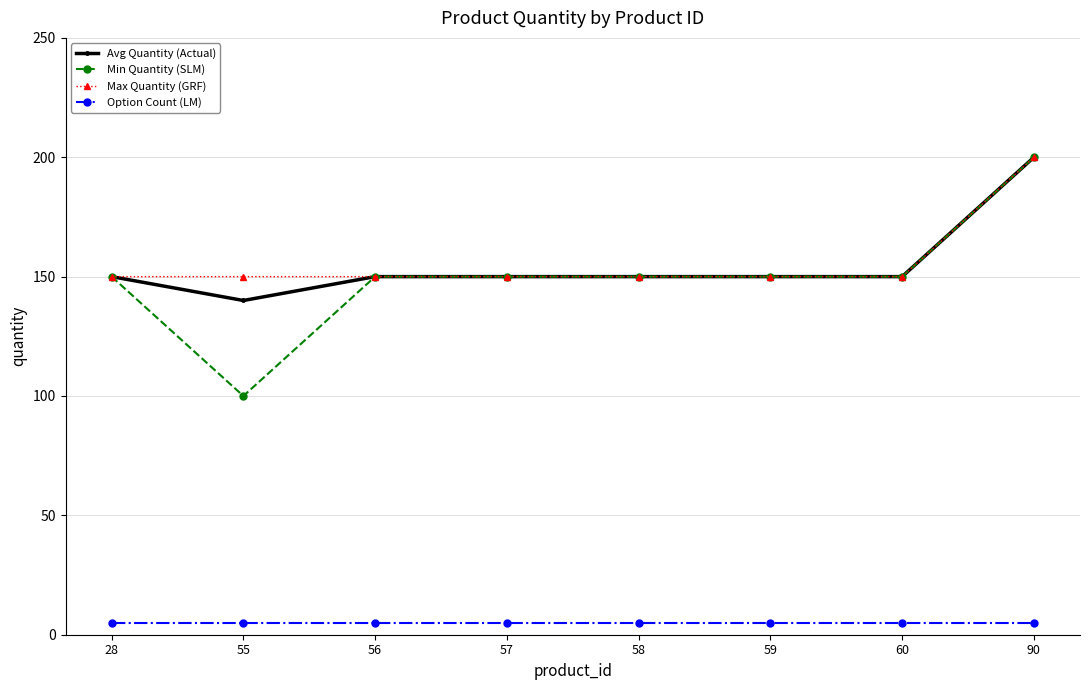

The value of Max Quantity (GRF) at 60 is 150. True or false?

True